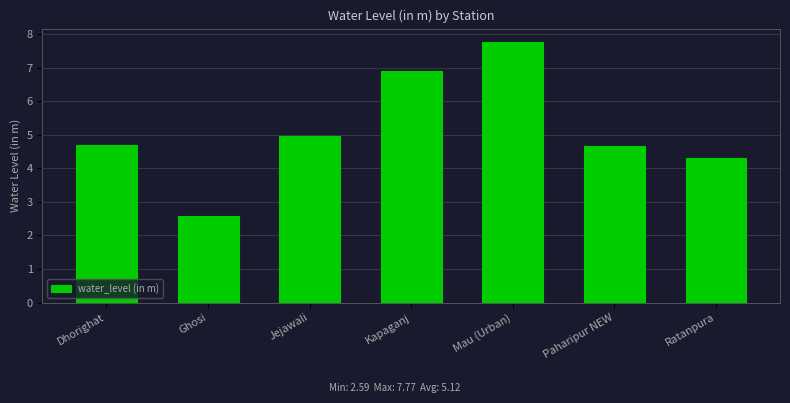

What is the smallest value displayed?

2.6